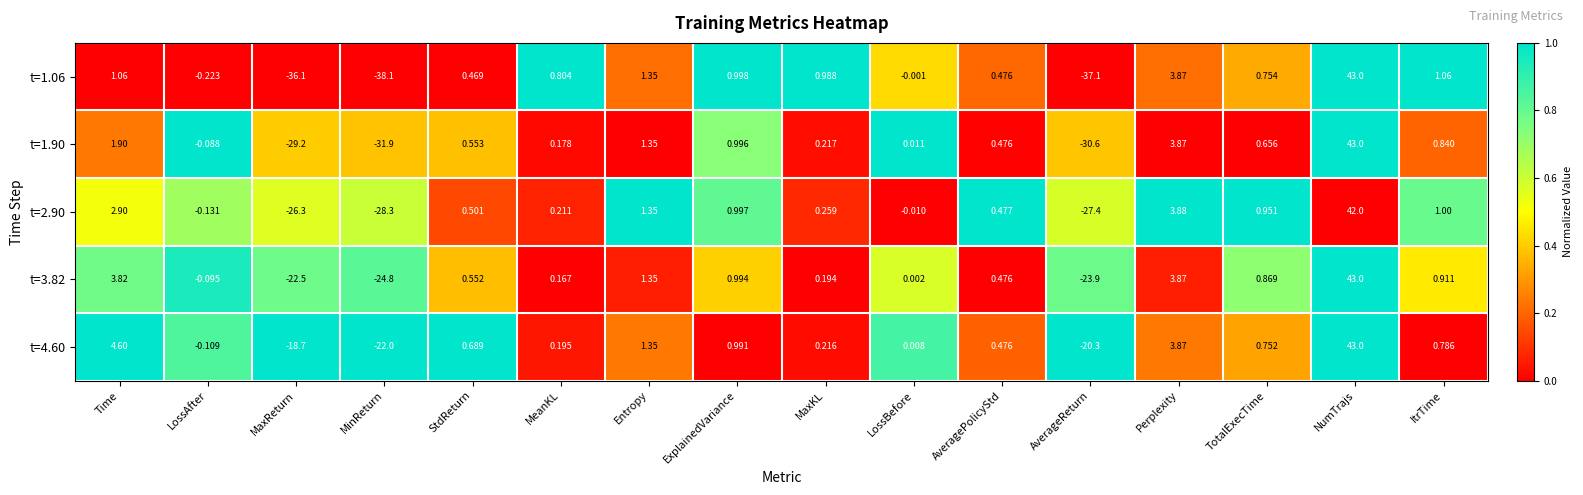

Which series changed the most between MinReturn and ItrTime?

t=1.06